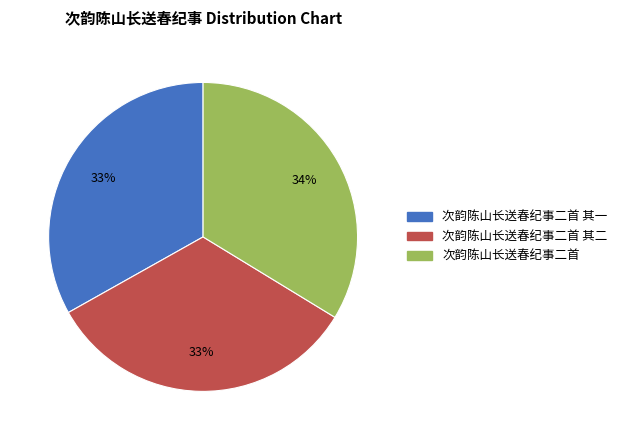

What percentage is the 次韵陈山长送春纪事二首 slice, to the nearest percent?

34%